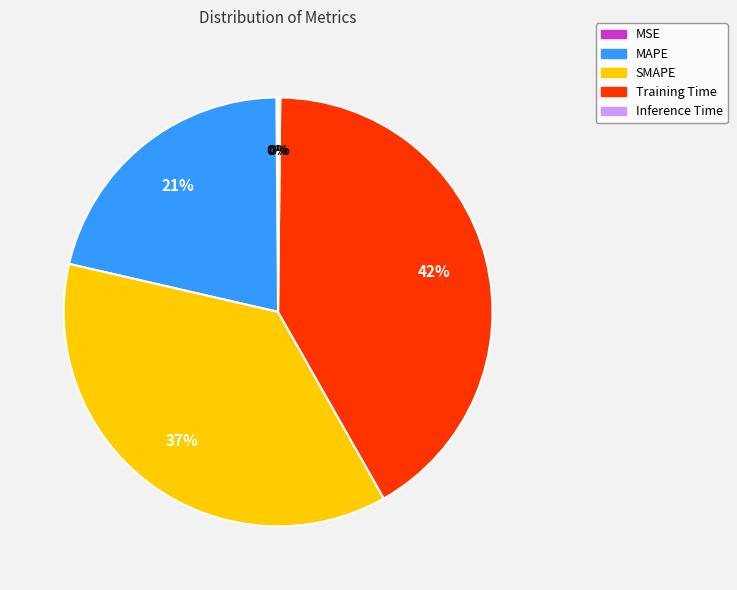

What percentage is the MAPE slice, to the nearest percent?

21%